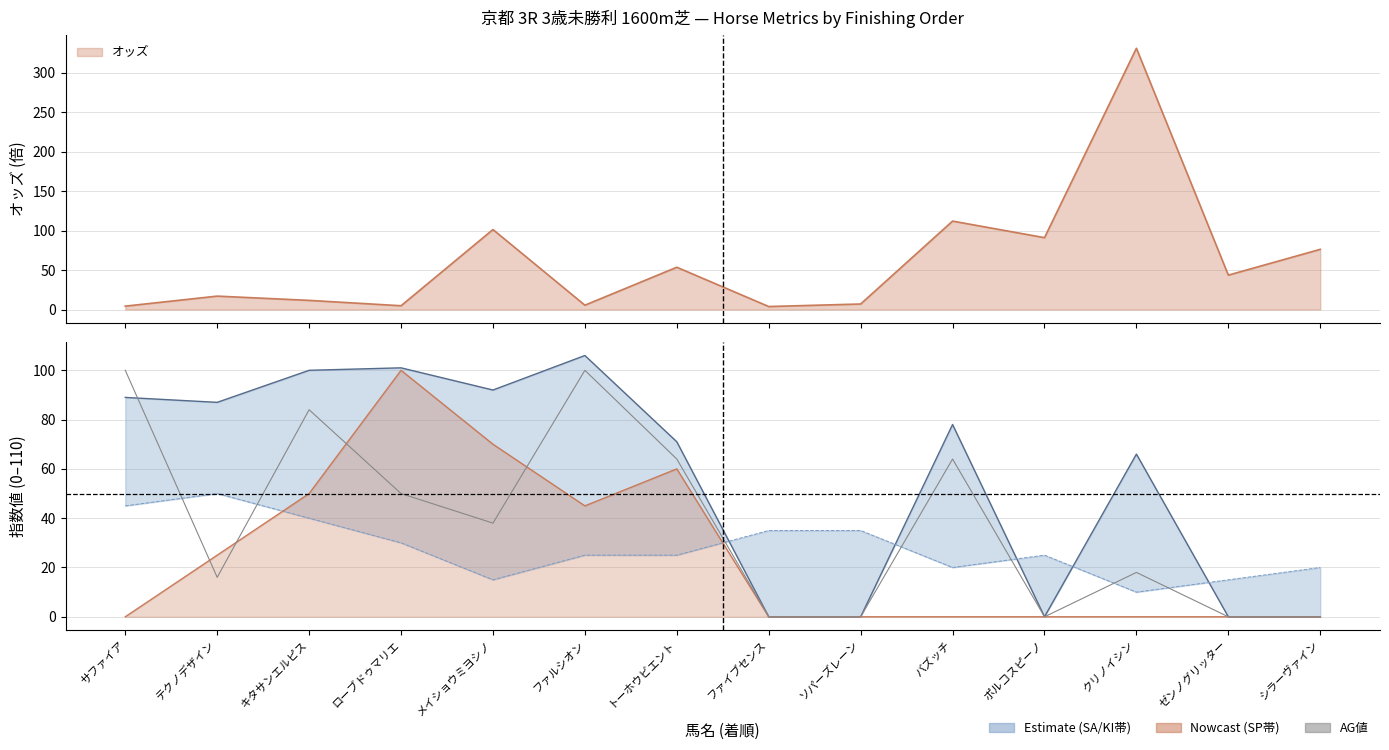

How many times do KI値 and SP値 cross each other?

2